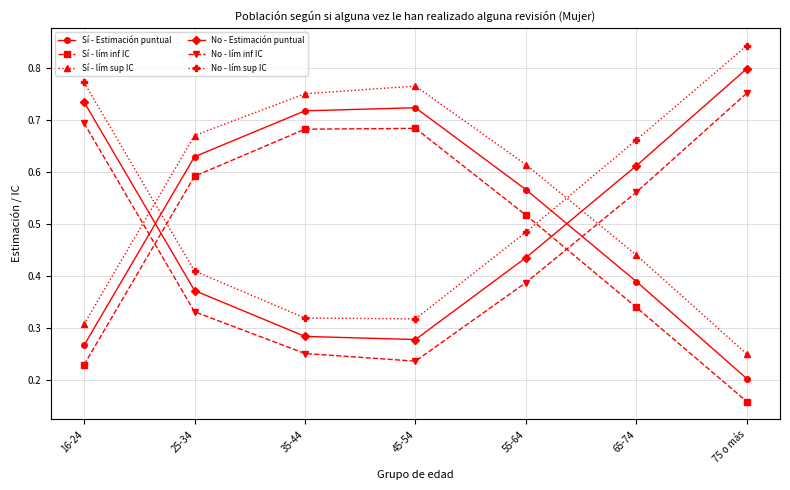

At which label is No - lím inf IC closest to 0?

45-54